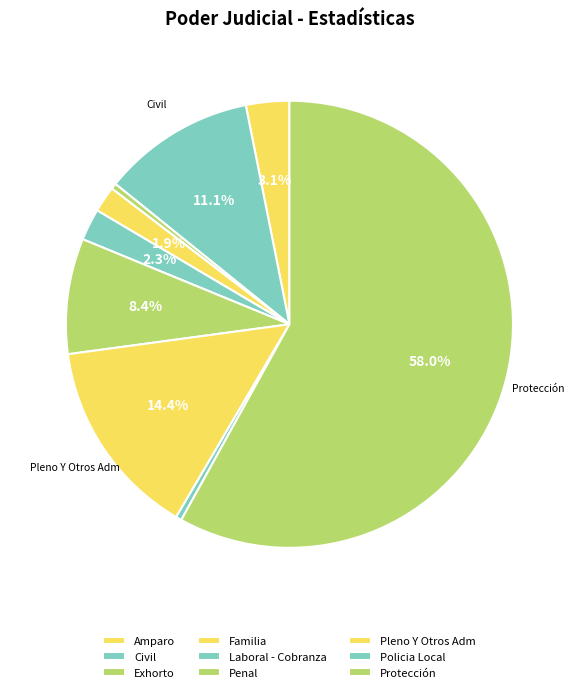

Is it true that Familia is 1% of the pie?

False